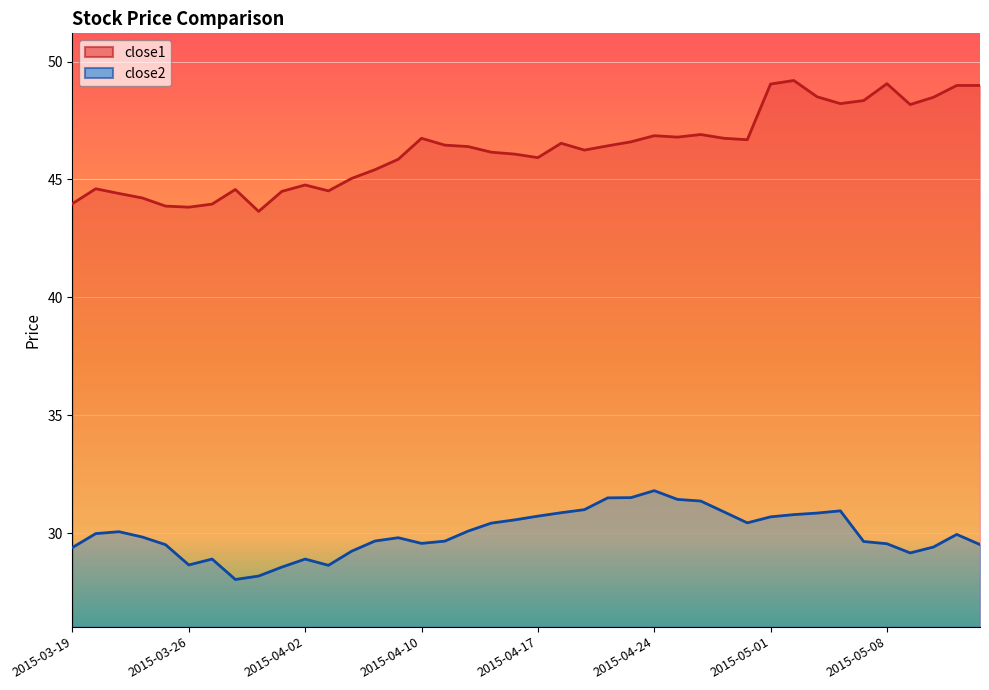

At 2015-03-23, list the series in order from smallest to largest.

close2, close1